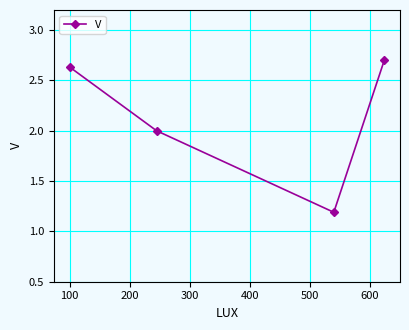

What is the greatest value displayed?

2.7